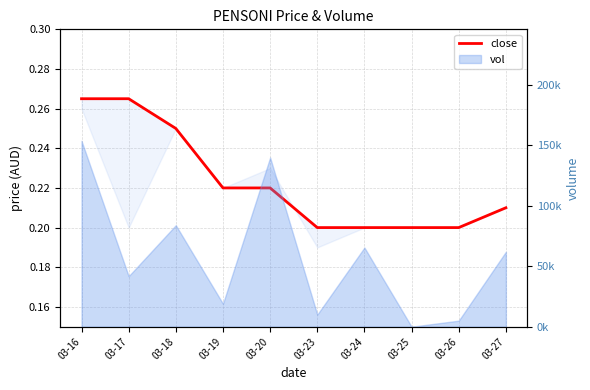

Which has a higher value, 03-26 or 03-24?

03-26